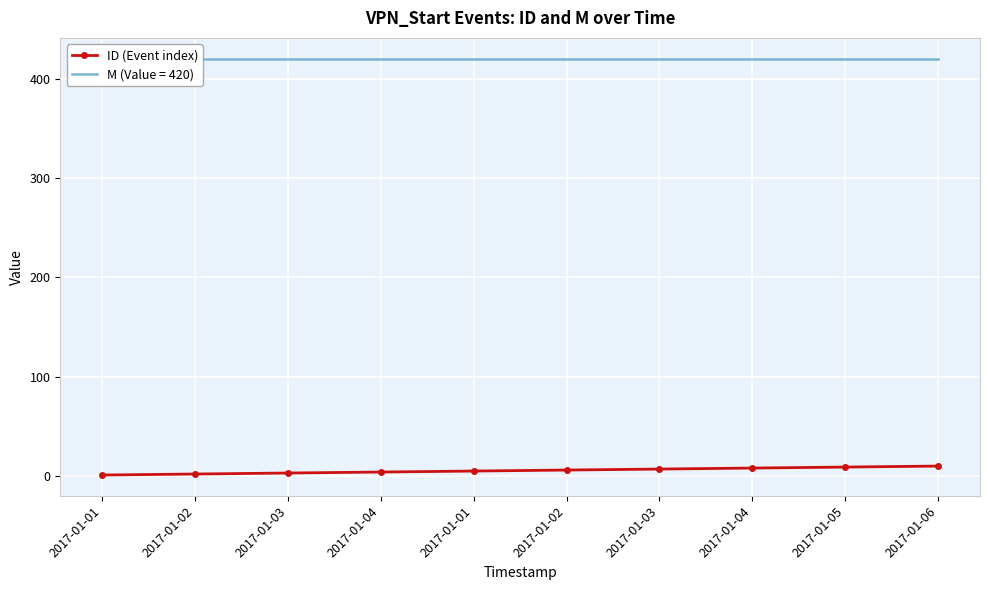

Read the value at 2017-01-04.

4